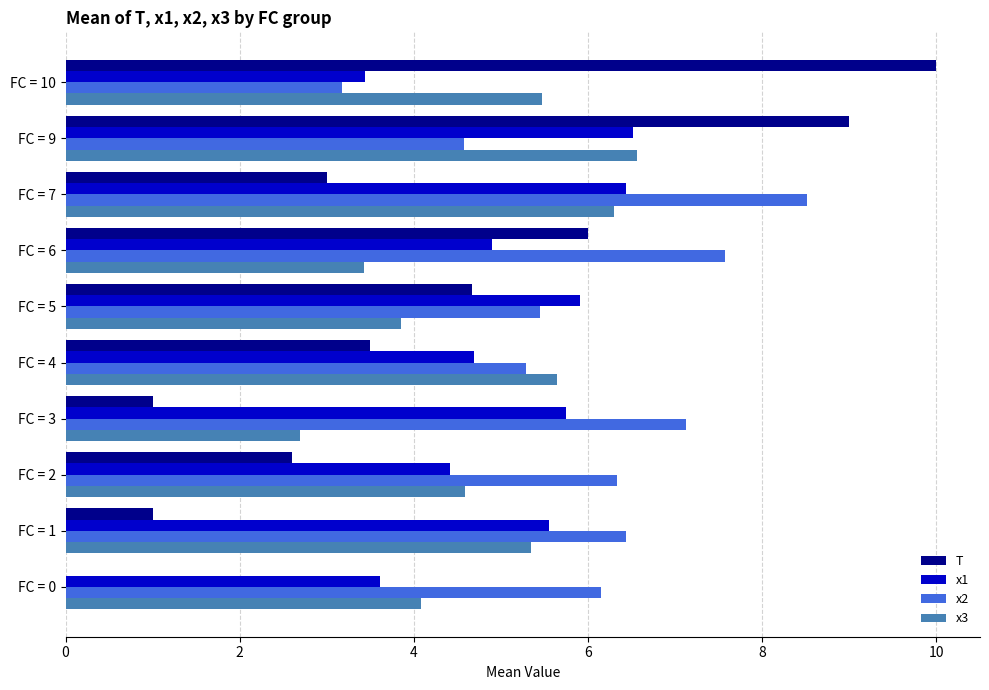

Which label corresponds to the largest value in the chart?

FC = 10